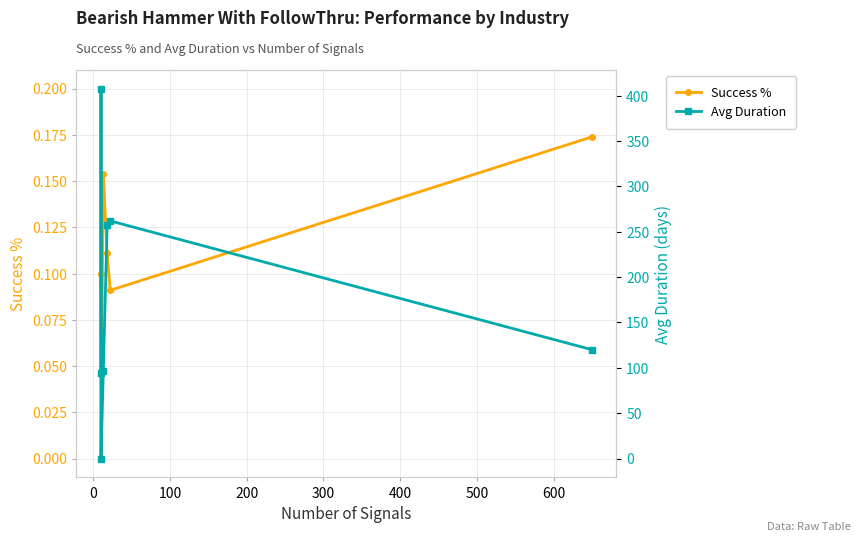

What is the sum of all Avg Duration values?

1238.0